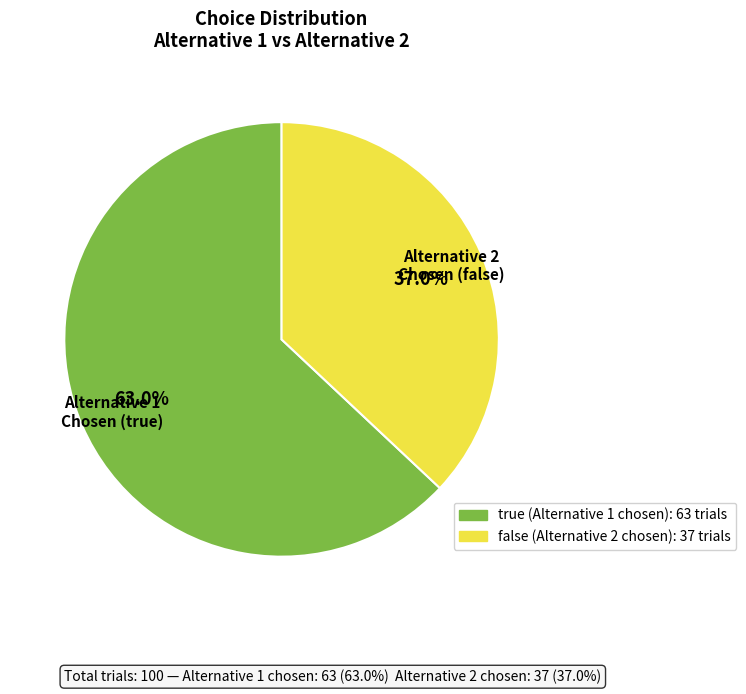

What percentage is the true slice, to the nearest percent?

63%